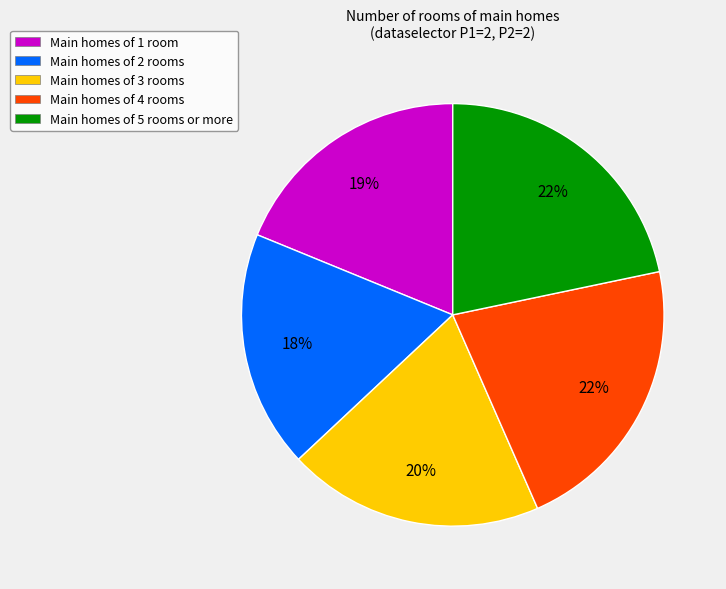

Between Main homes of 1 room and Main homes of 4 rooms, which is larger?

Main homes of 4 rooms